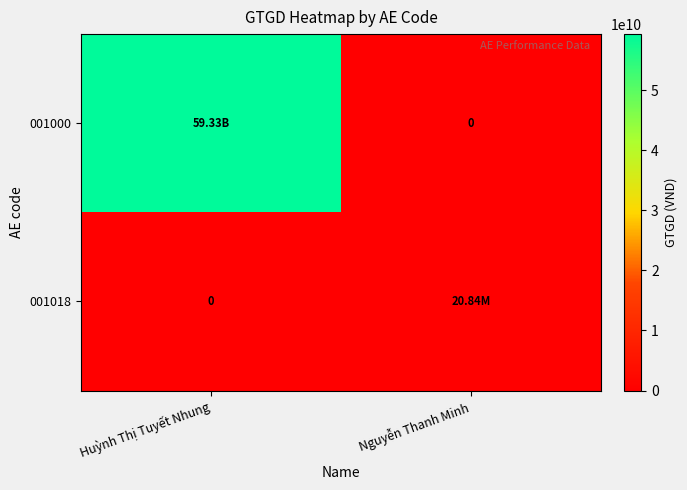

Which label corresponds to the largest value in the chart?

Huỳnh Thị Tuyết Nhung